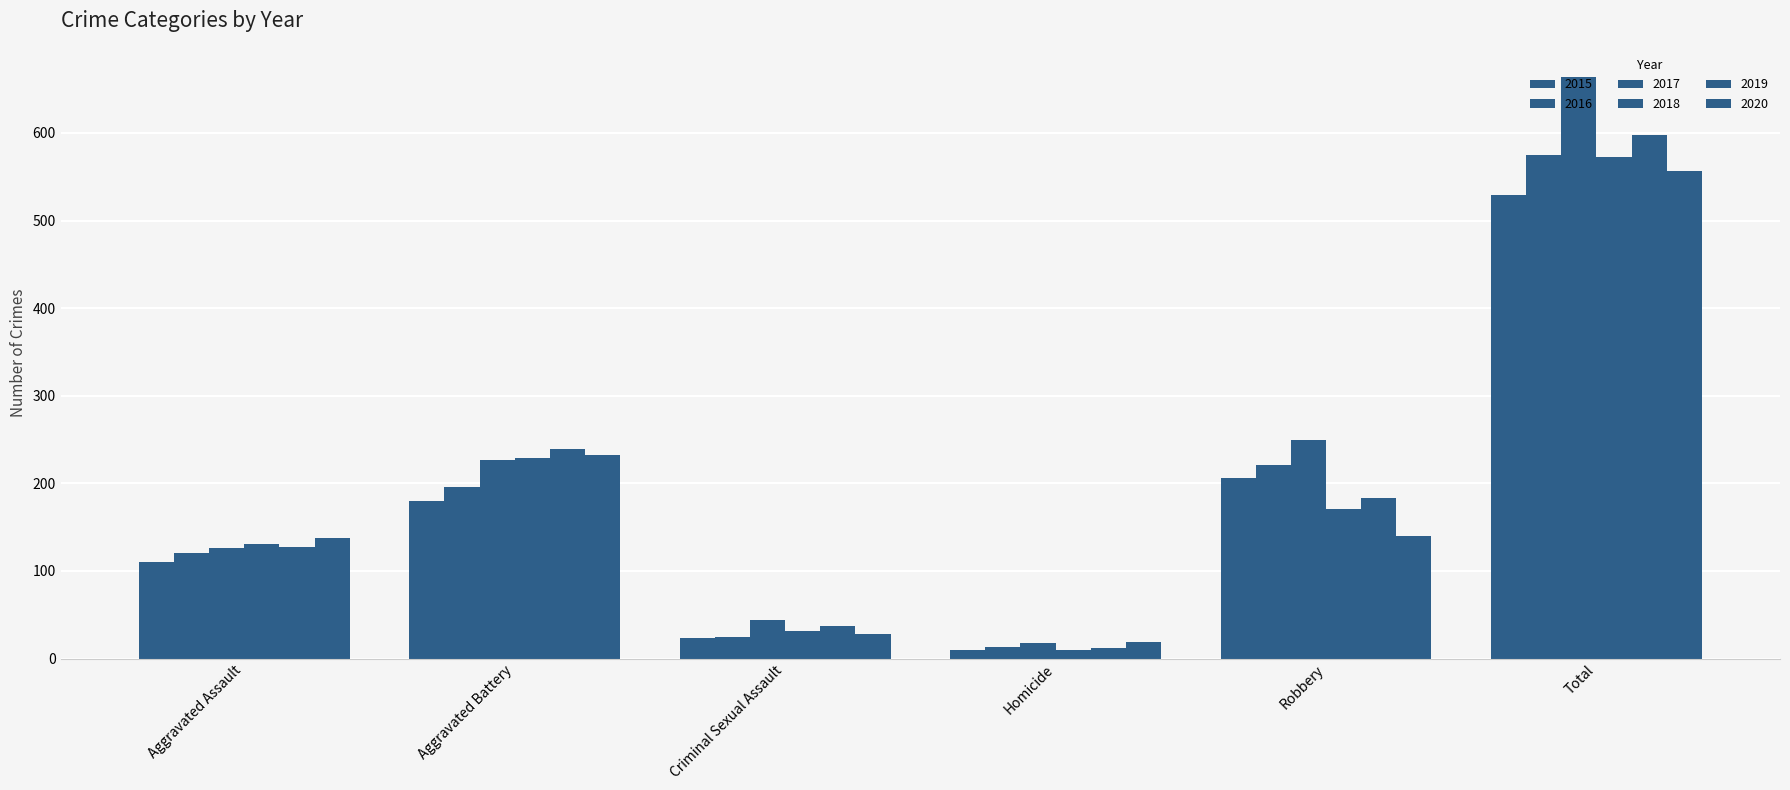

Rank the series by their maximum value, from highest to lowest.

2017, 2019, 2016, 2018, 2020, 2015